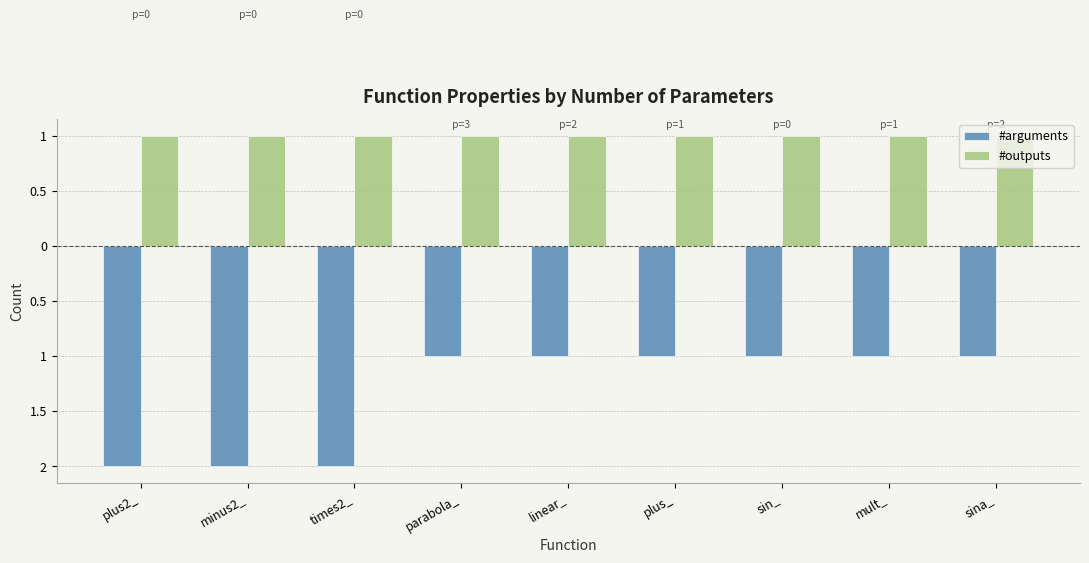

Which series has the largest total across all categories?

#outputs